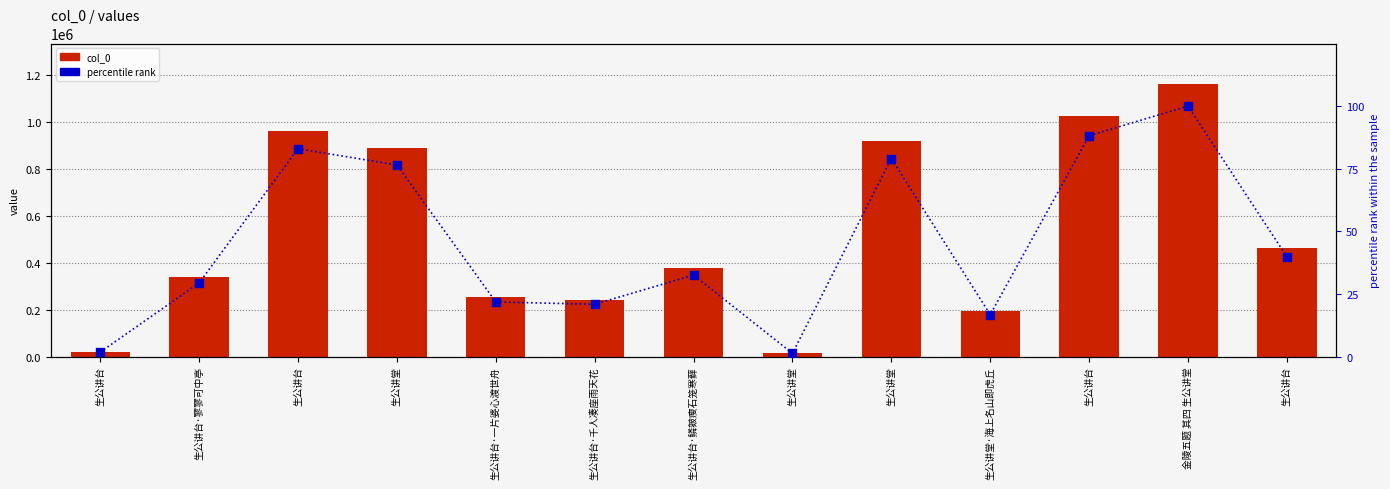

Which series has the largest total across all categories?

col_0